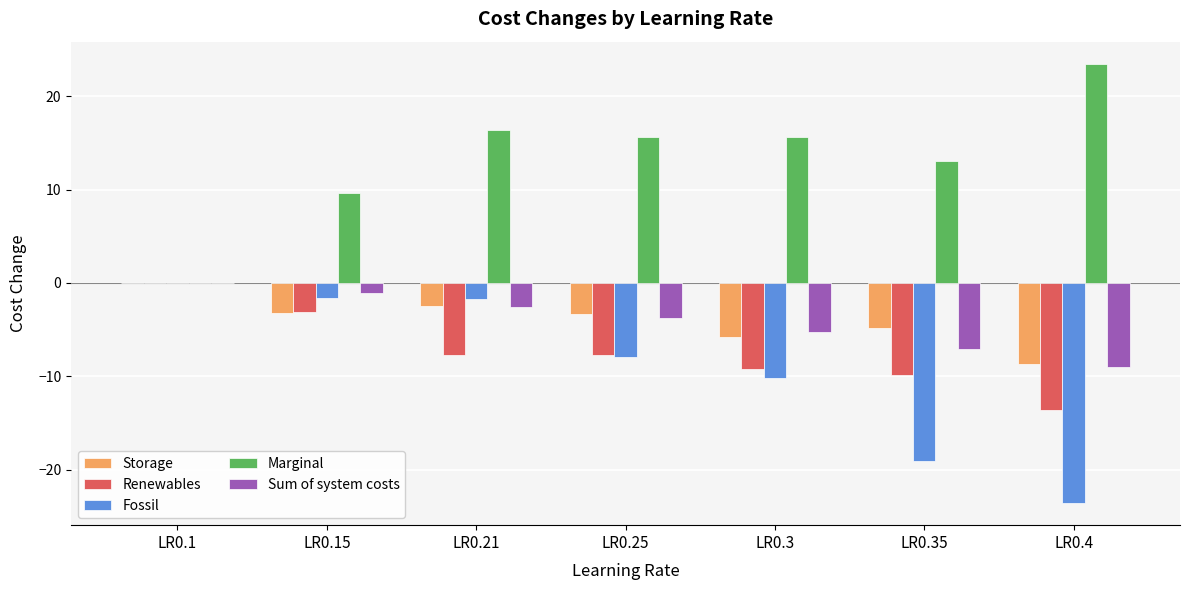

True or false: Sum of system costs has a value of -1.5 at LR0.35.

False